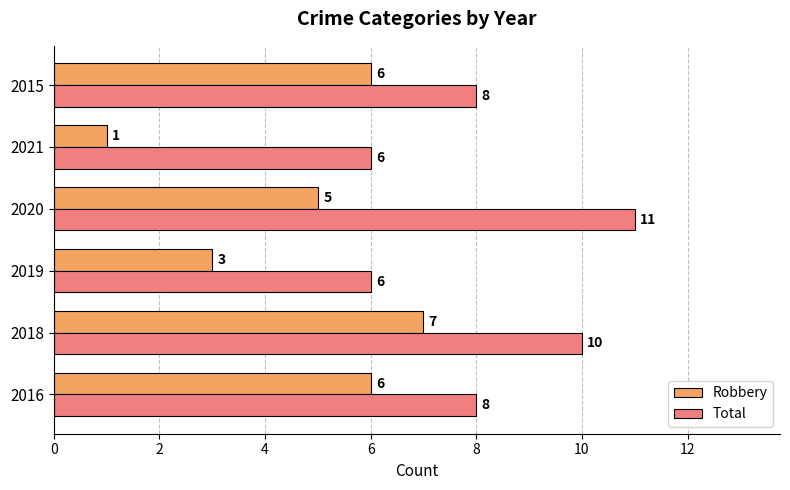

What is the difference between the second highest and second lowest values in the Total series?

4